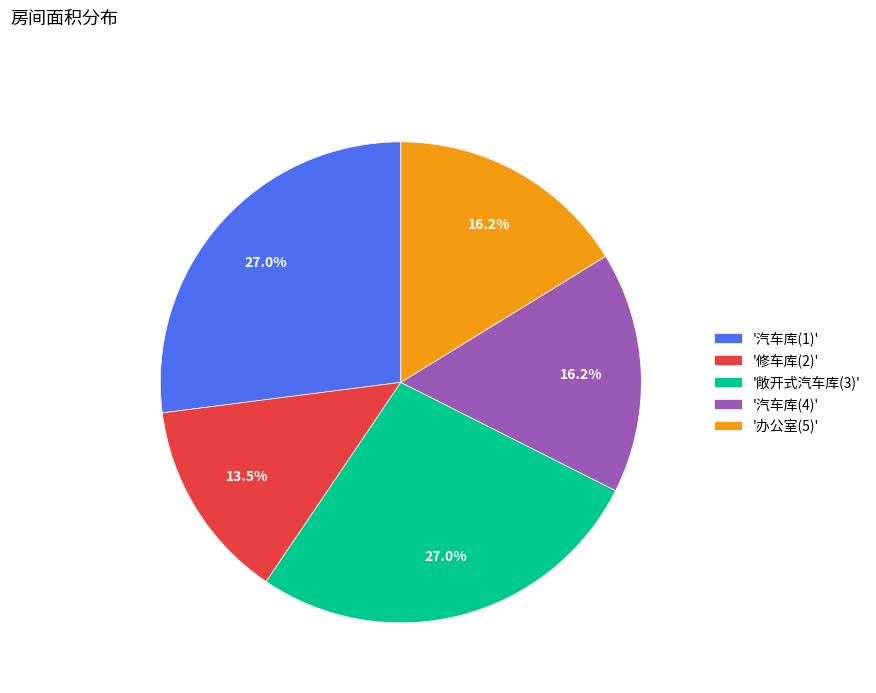

What percentage is NOT represented by '修车库(2)'?

86.5%